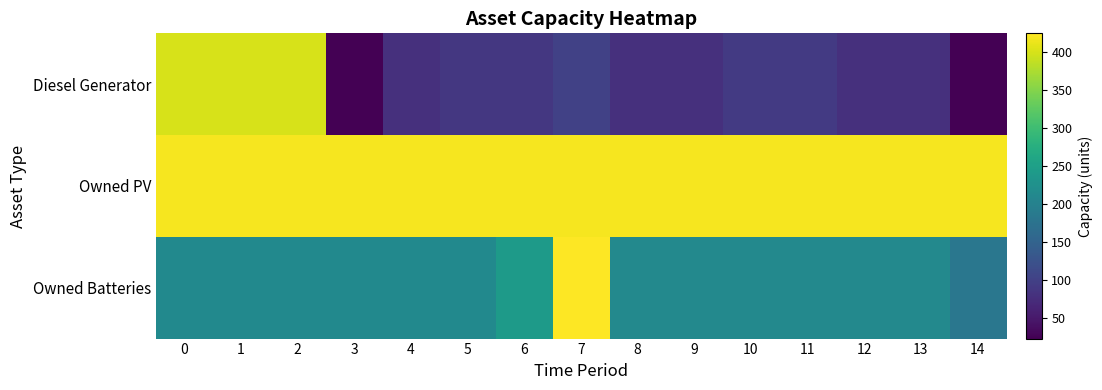

At which category does the chart reach its minimum across all series?

3